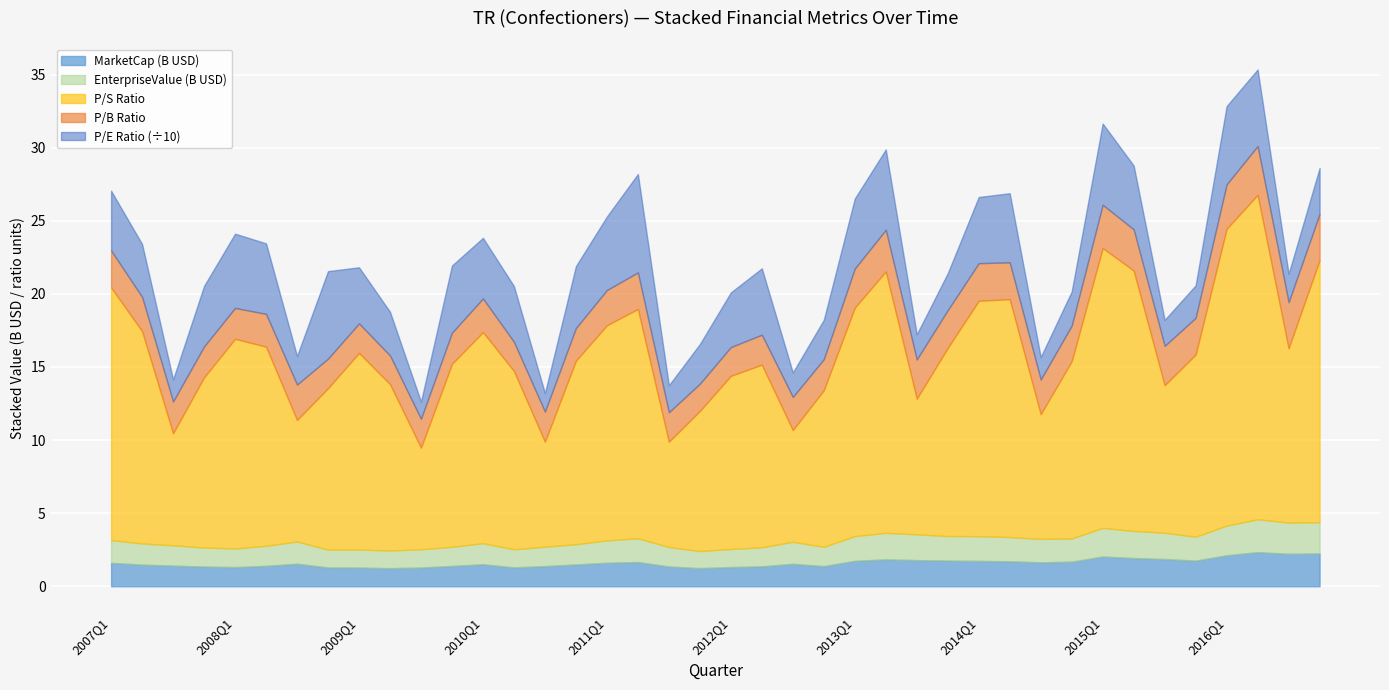

True or false: MarketCap (B) and EnterpriseValue cross at least once.

False